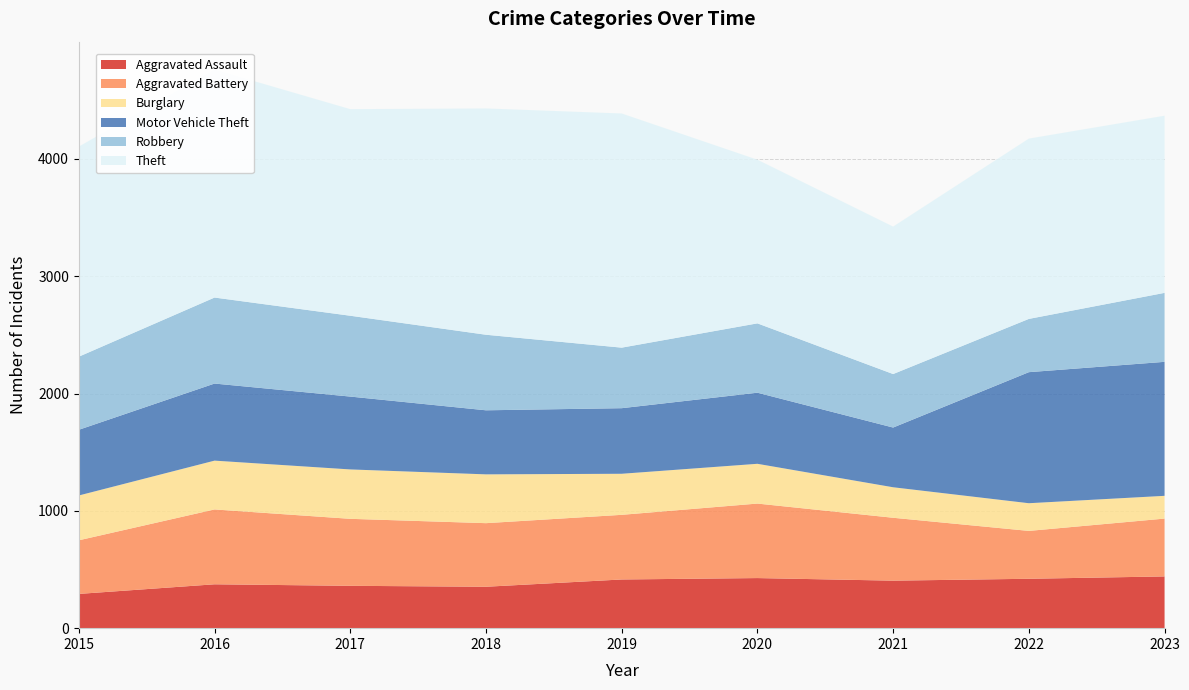

Reading right to left, extract all data points from this chart.

Aggravated Assault: 441	421	405	427	415	353	361	374	292
Aggravated Battery: 493	408	536	635	551	542	571	638	457
Burglary: 194	236	260	339	350	416	421	416	382
Motor Vehicle Theft: 1142	1117	509	606	559	546	621	657	560
Robbery: 588	454	456	591	516	644	689	733	623
Theft: 1510	1537	1257	1395	1996	1929	1761	1943	1791